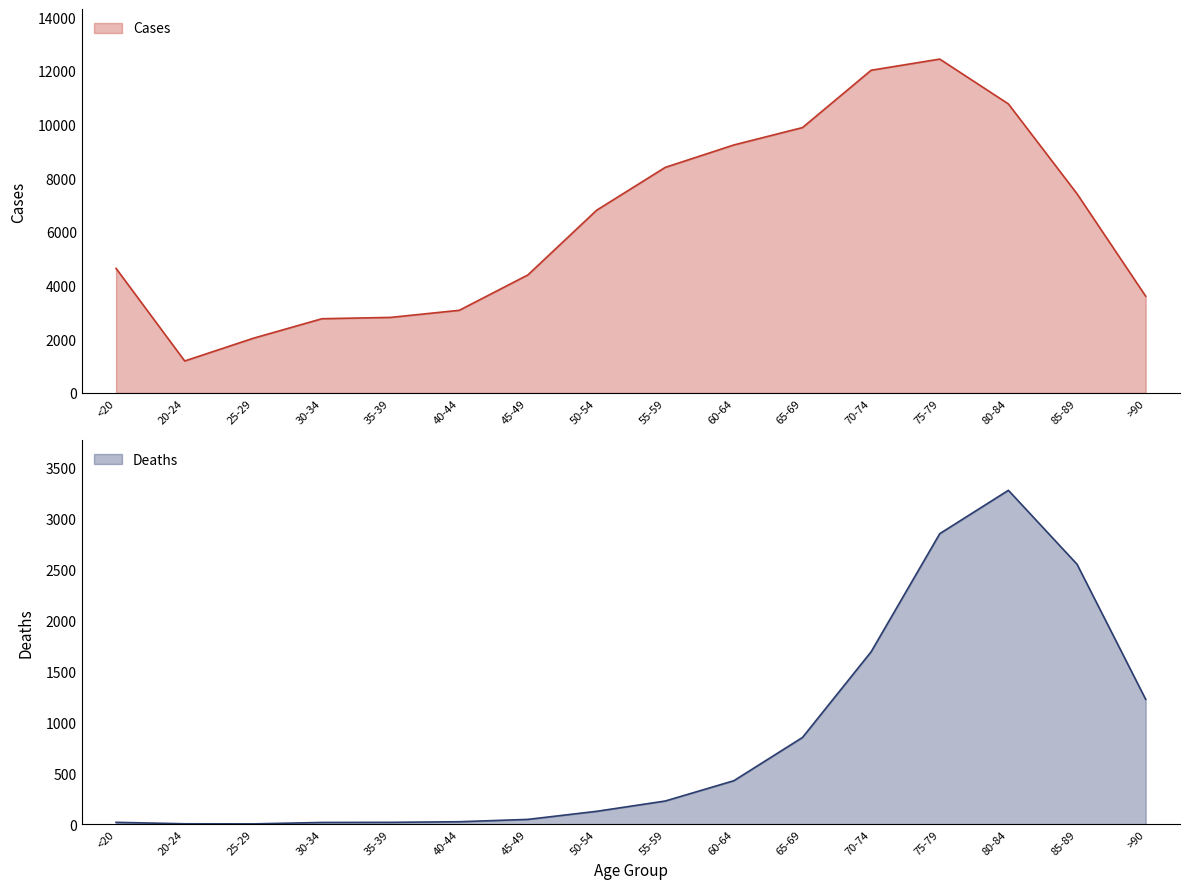

What position from the right is 45-49?

10